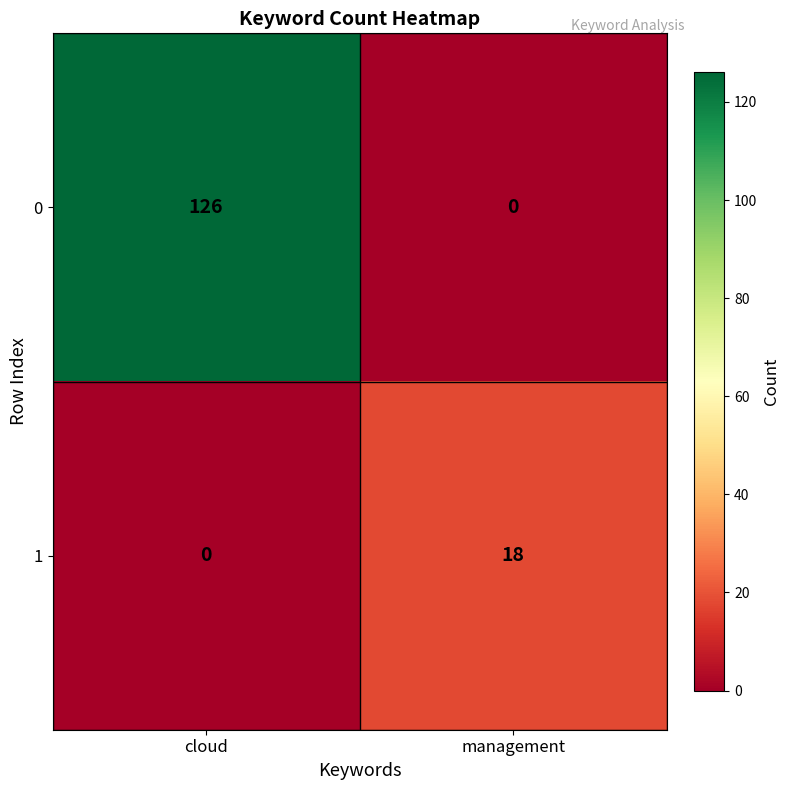

What is the difference between the maximum and minimum values in the 1 series?

18